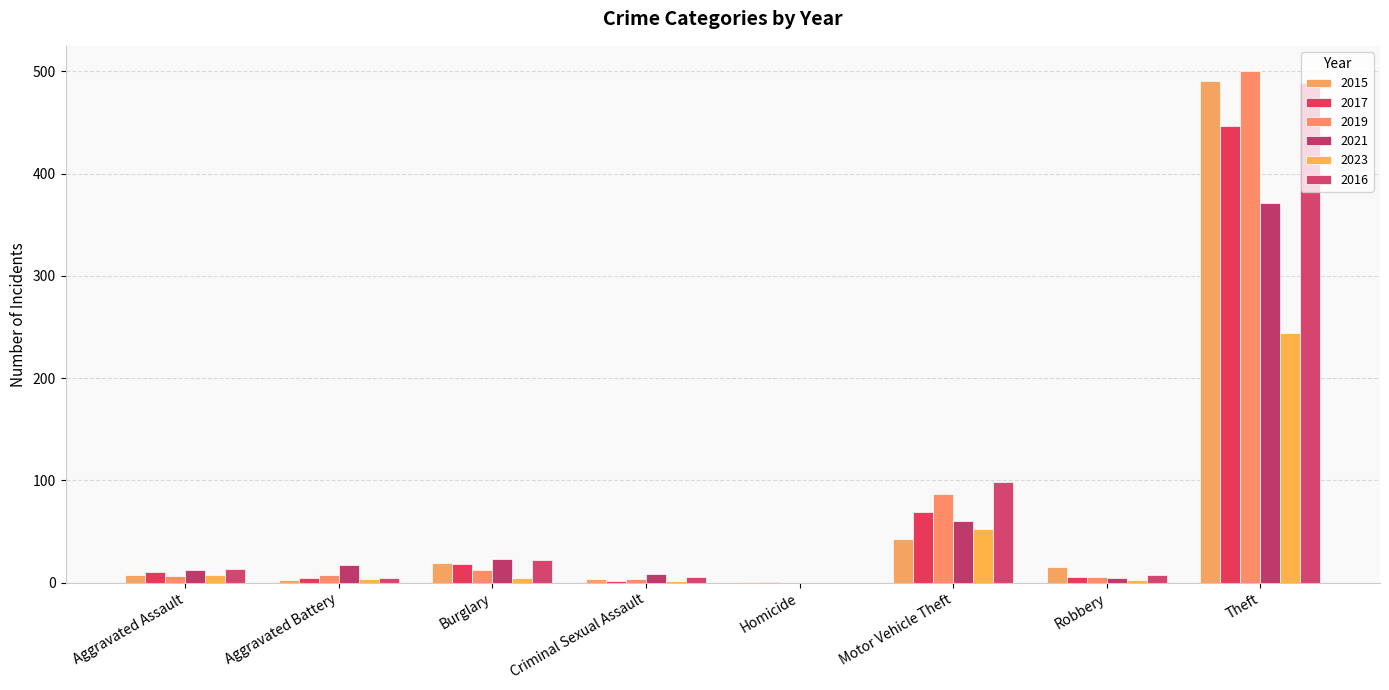

What is the difference between the maximum and minimum values in the 2019 series?

500